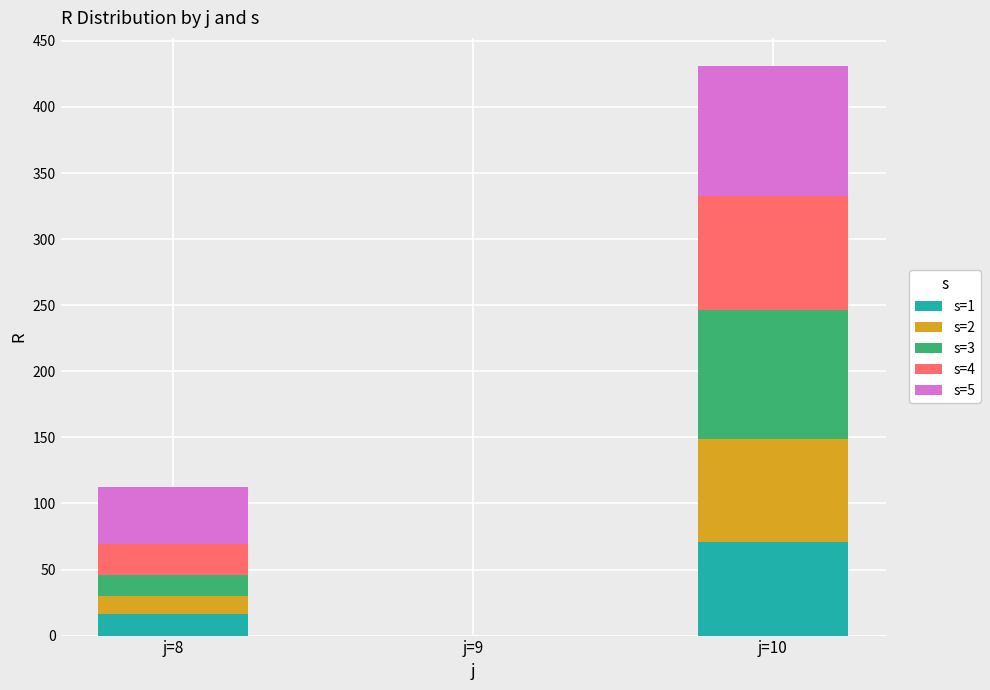

At which category is the sum across all series the highest?

j=10